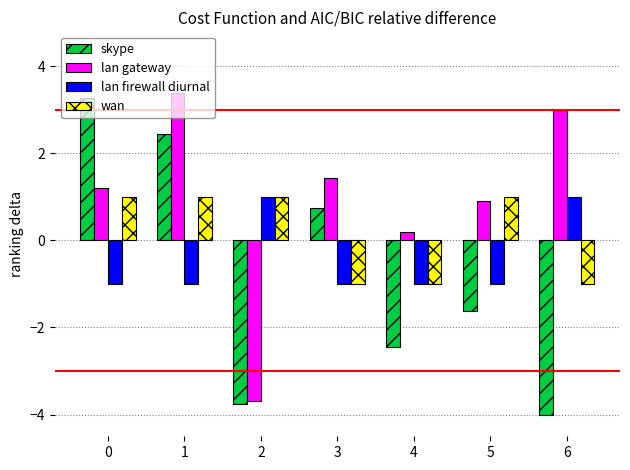

Is it true that skype equals -3.8 at 2?

True